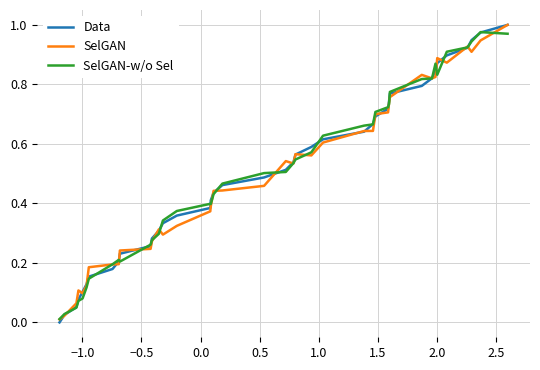

At how many categories does at least one series exceed 0?

40